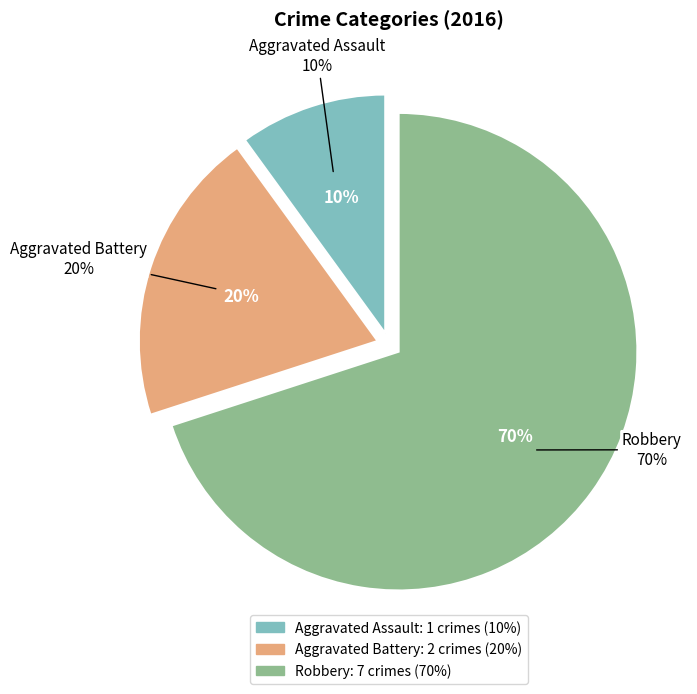

To the nearest percent, what is the average slice percentage?

33%